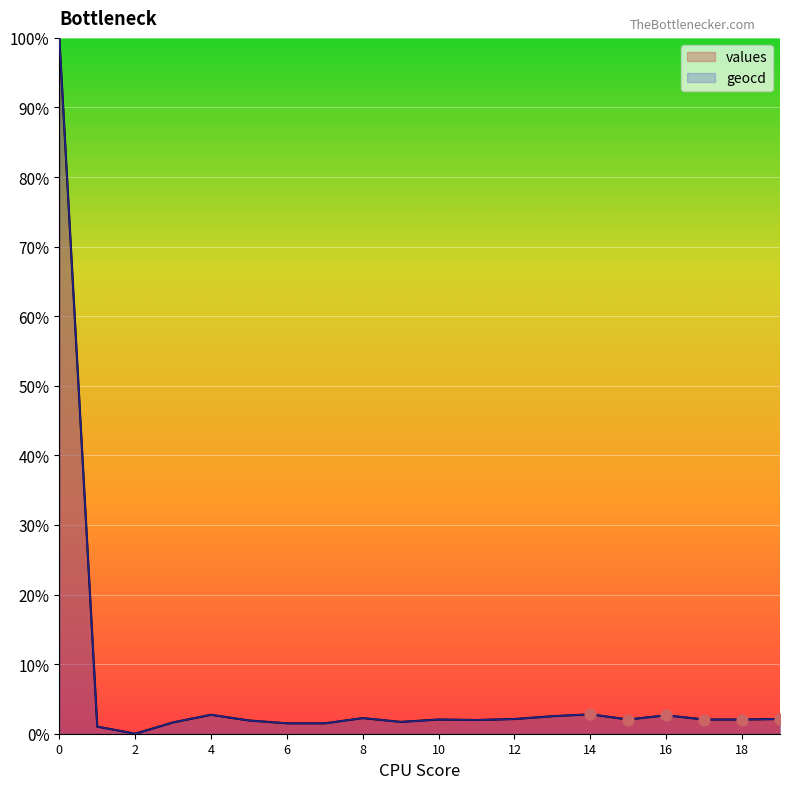

What are all the series names shown in the legend?

values, geocd